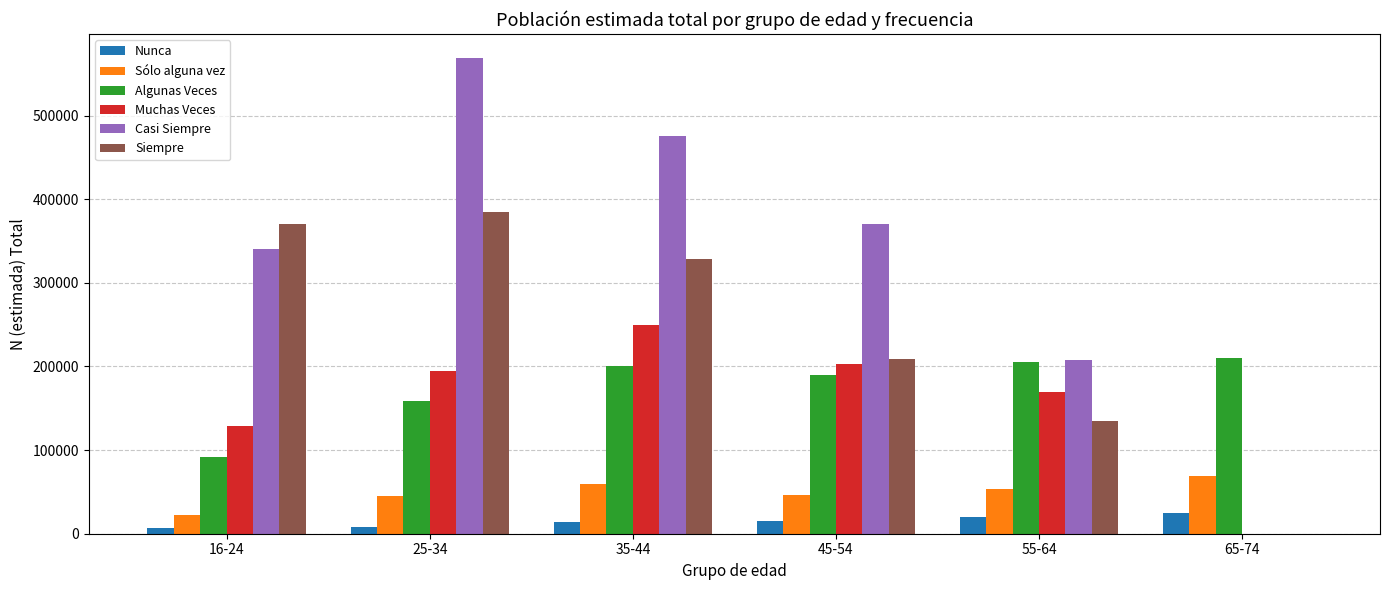

Which series changed the most between 16-24 and 65-74?

Siempre